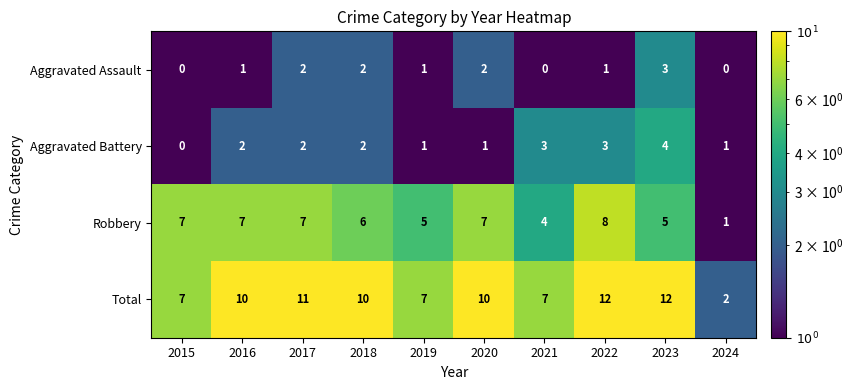

What is the average value of the Total series?

9